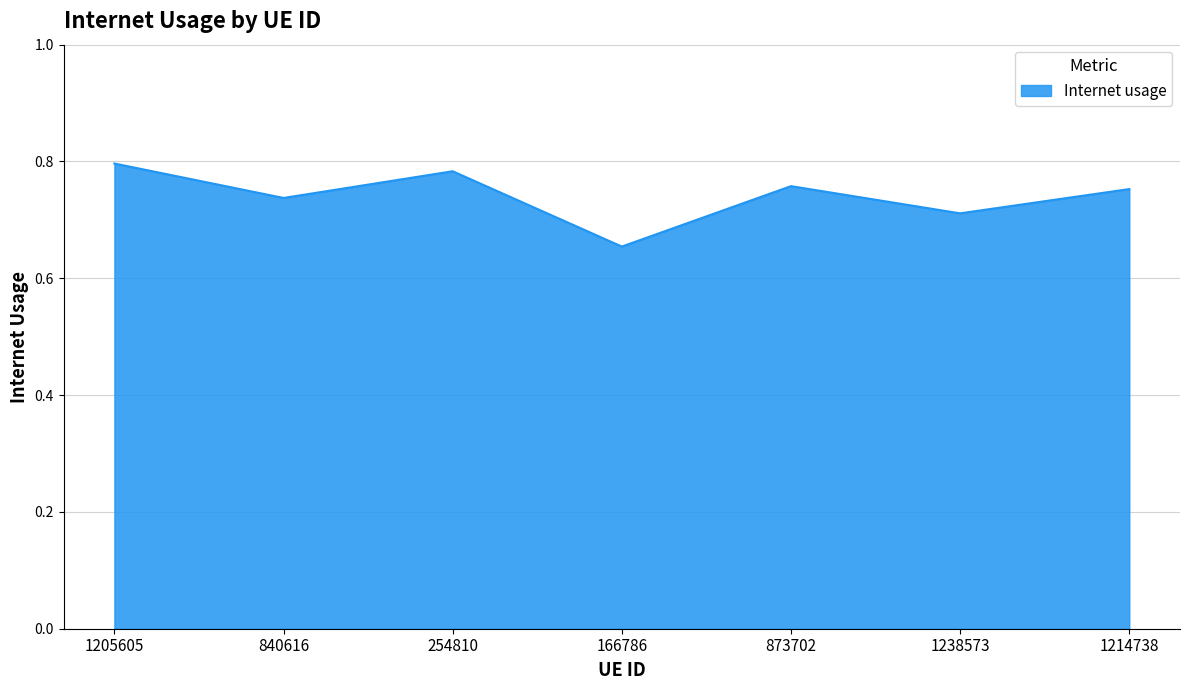

Which label corresponds to the smallest value in the chart?

166786